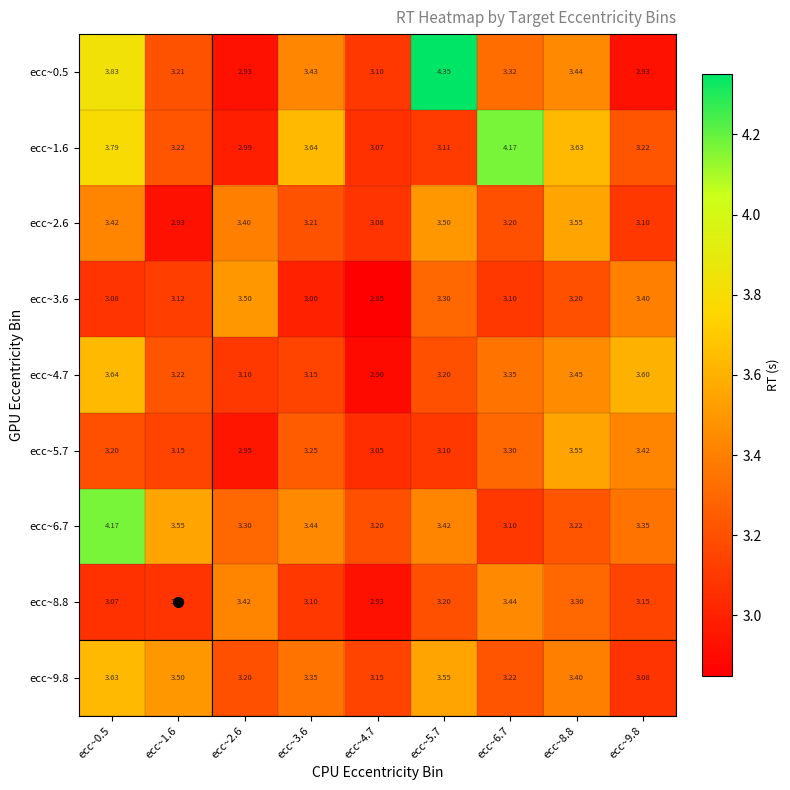

At ecc~4.7, list the series in order from smallest to largest.

ecc~3.6, ecc~4.7, ecc~8.8, ecc~5.7, ecc~1.6, ecc~2.6, ecc~0.5, ecc~9.8, ecc~6.7